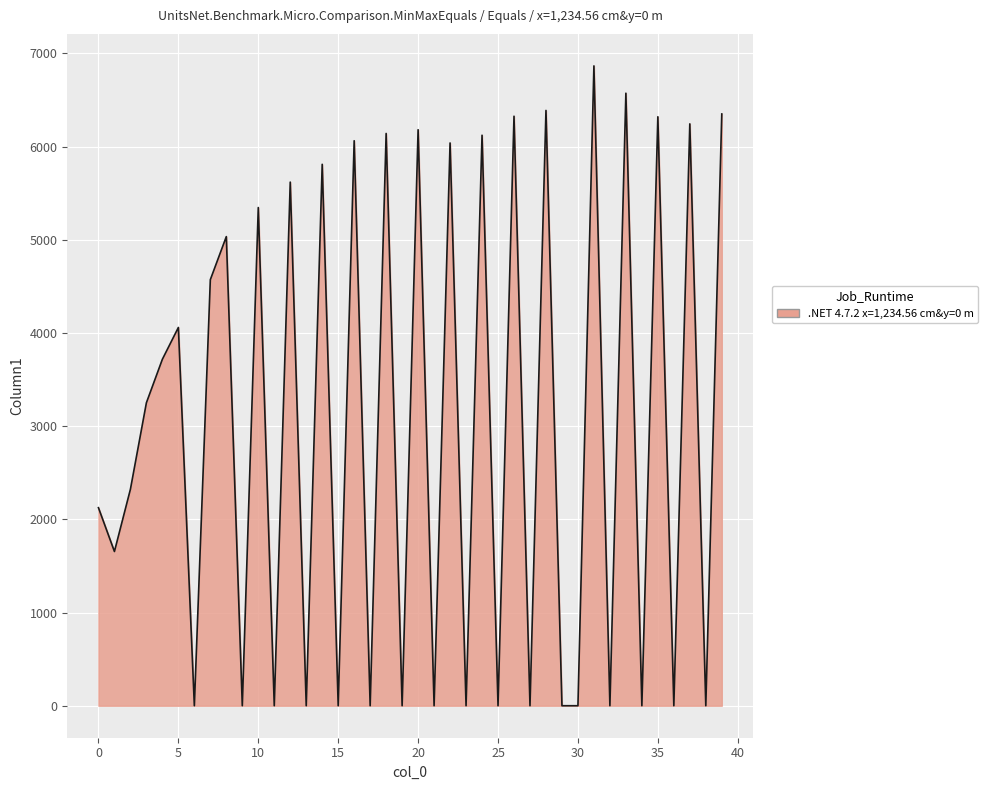

List the labels in order of value, smallest first.

6, 9, 11, 13, 15, 17, 19, 21, 23, 25, 27, 29, 30, 32, 34, 36, 38, 1, 0, 2, 3, 4, 5, 7, 8, 10, 12, 14, 22, 16, 24, 18, 20, 37, 35, 26, 39, 28, 33, 31